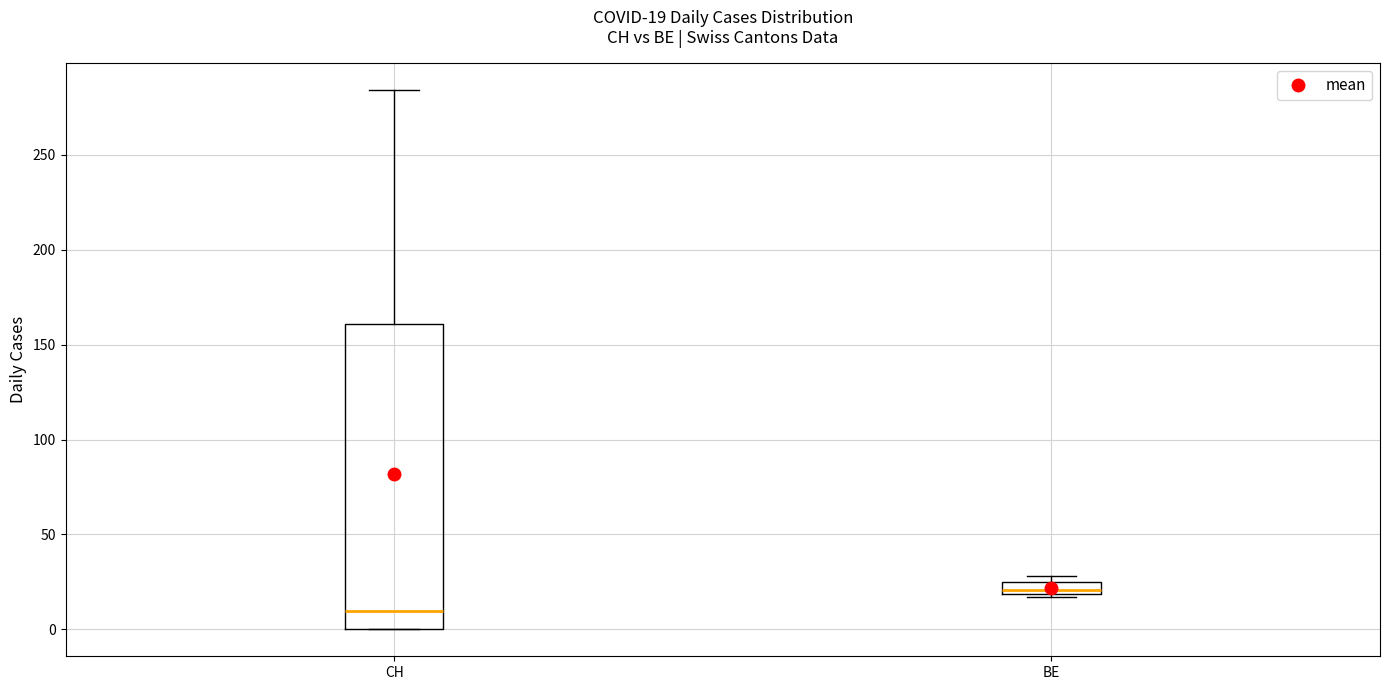

Which box has the lowest median line?

CH